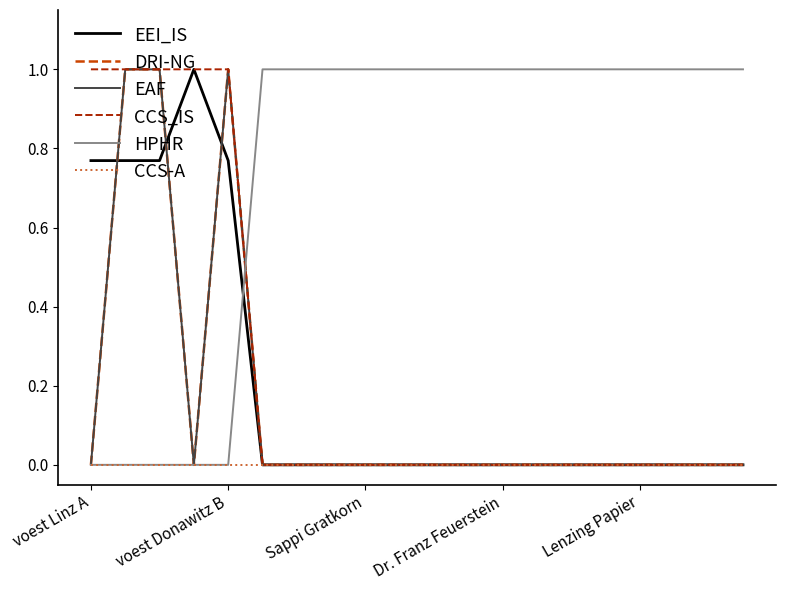

Is this an area chart (filled region under the line)?

No